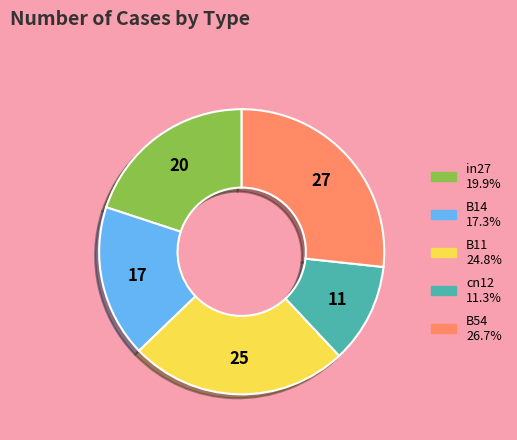

Rank the categories by value from highest to lowest.

B54, B11, in27, B14, cn12